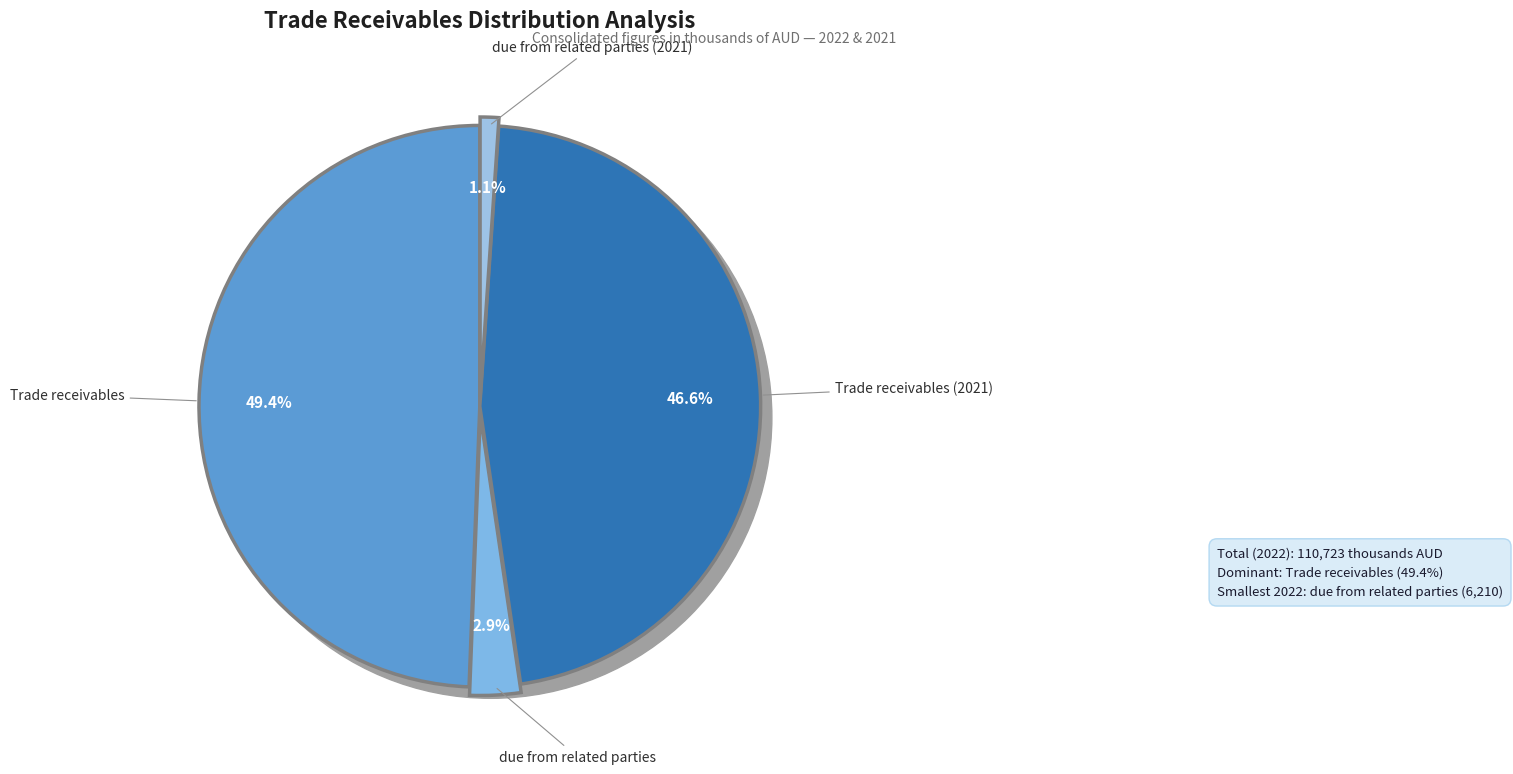

Does due from related parties (2021) represent more than half of the total?

No